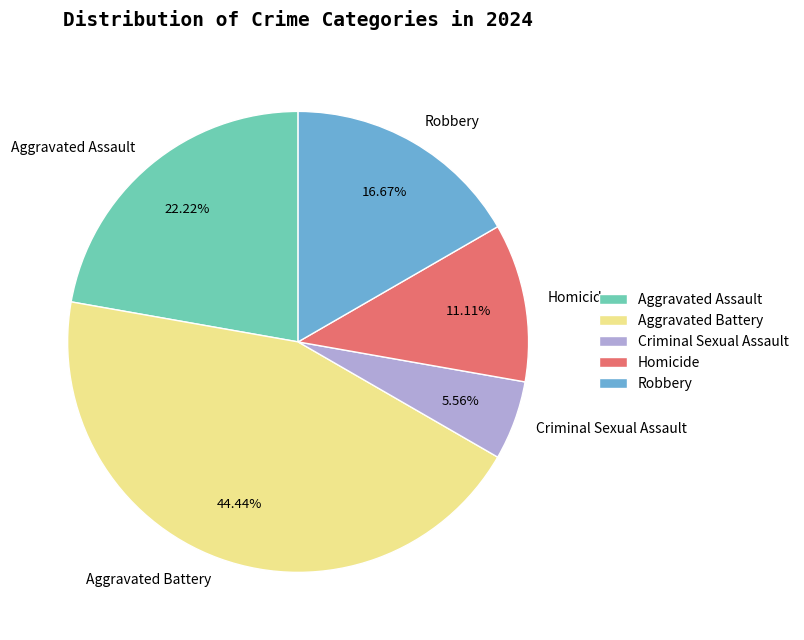

Is it true that Homicide is 1% of the pie?

False